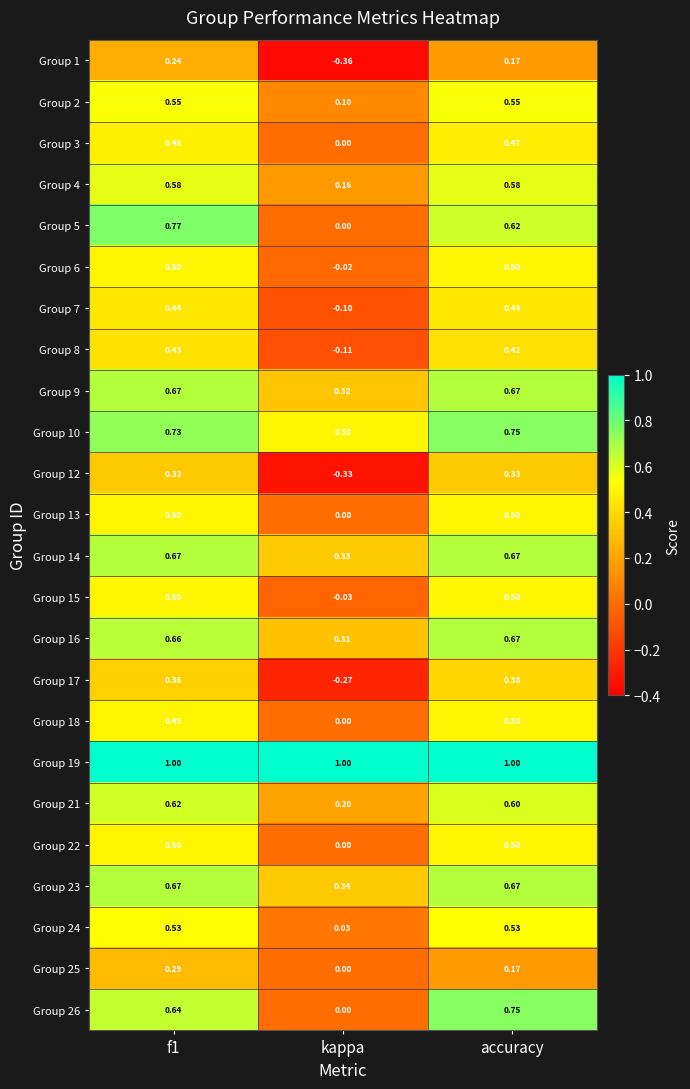

Where is Group 1 nearest to the value 0?

accuracy